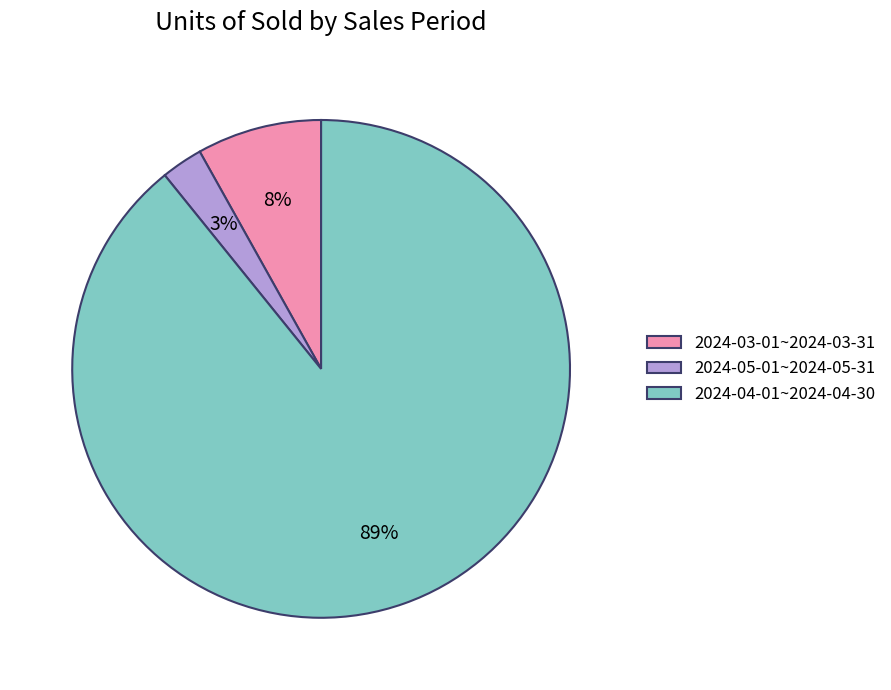

To the nearest percent, what is the average slice percentage?

33%